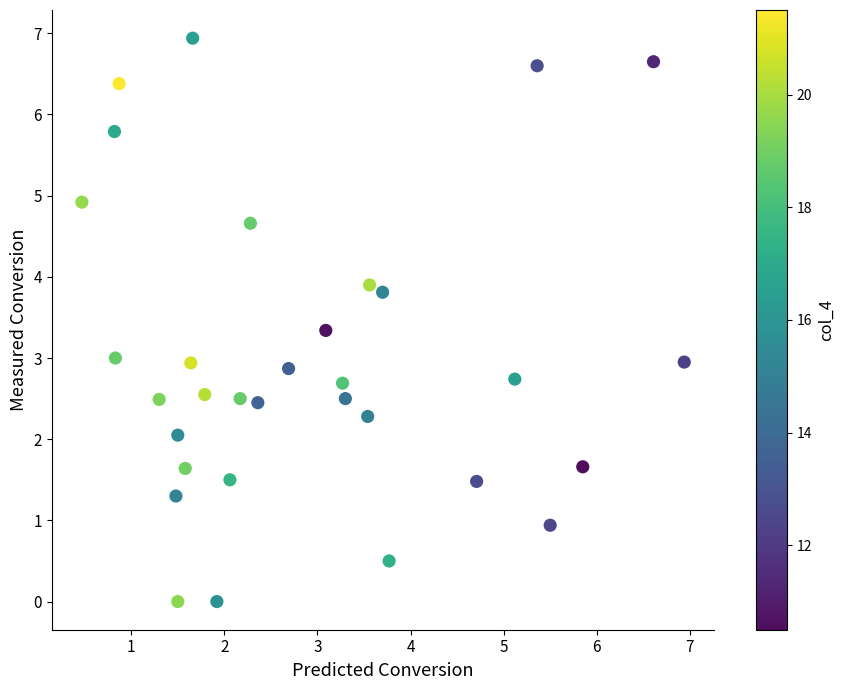

What is the range of Y values (max minus min)?

6.9